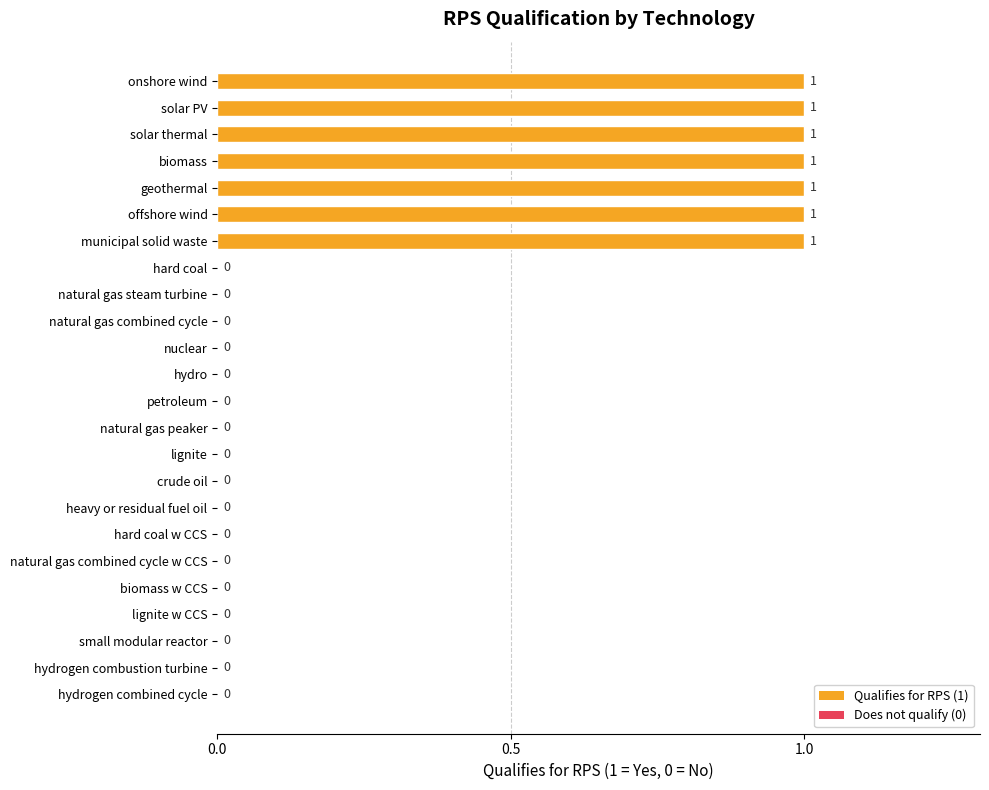

The value at lignite w CCS is 1. True or false?

False